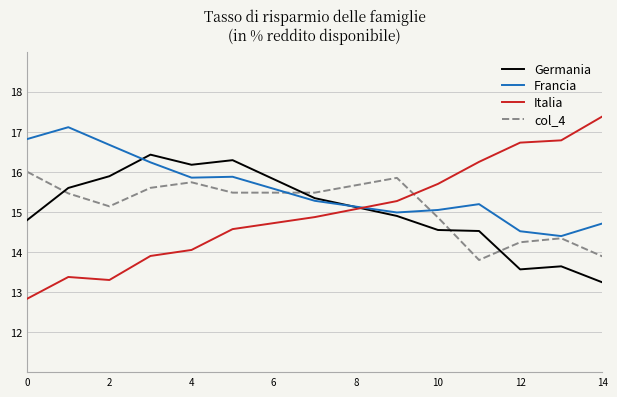

Which series has the largest range (max minus min)?

Italia